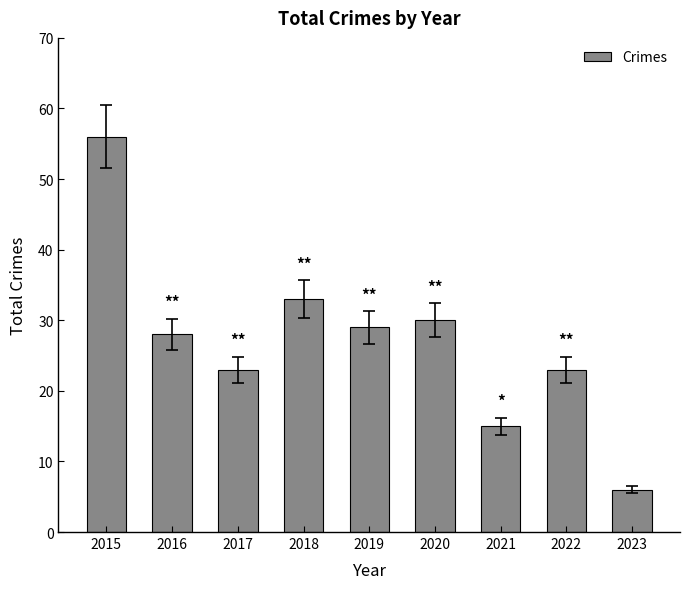

How many bars are there in total?

9